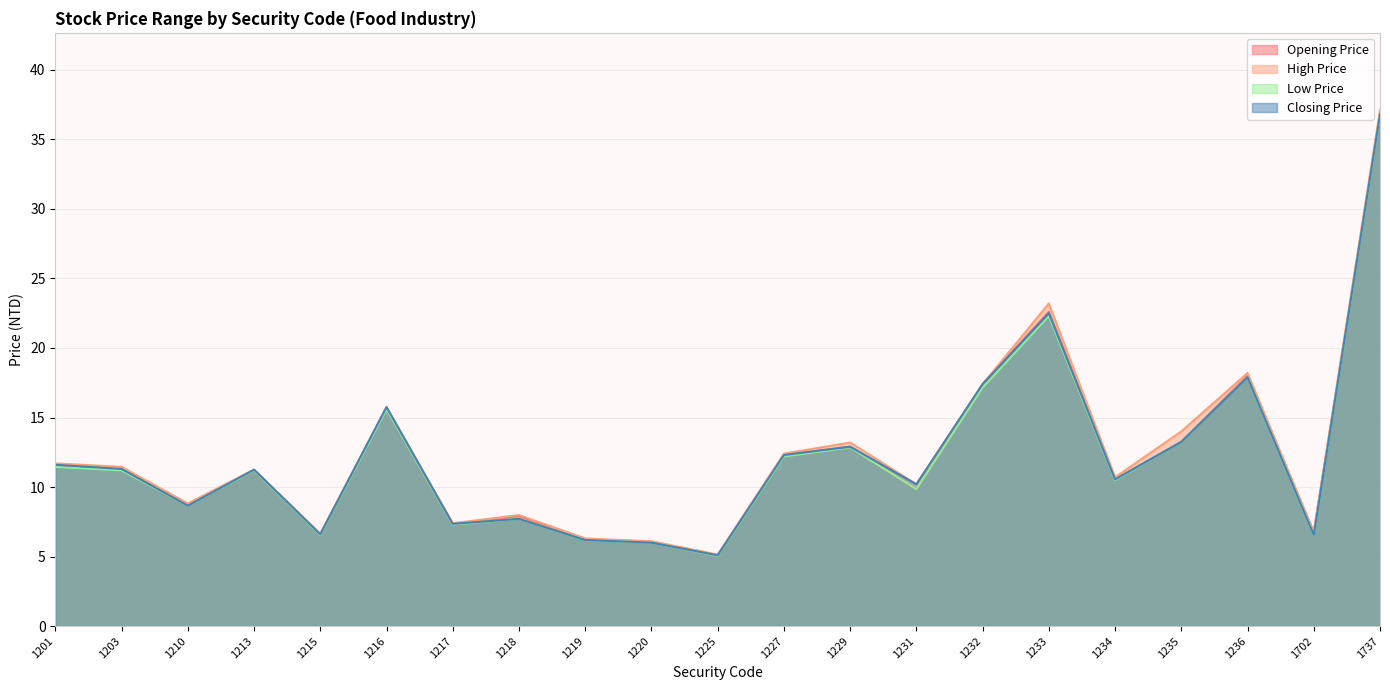

True or false: Low Price and Opening Price cross at least once.

False